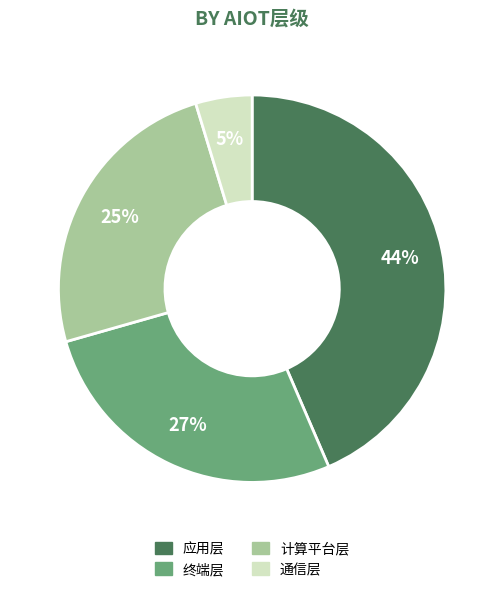

Which category has the biggest portion of the pie?

应用层